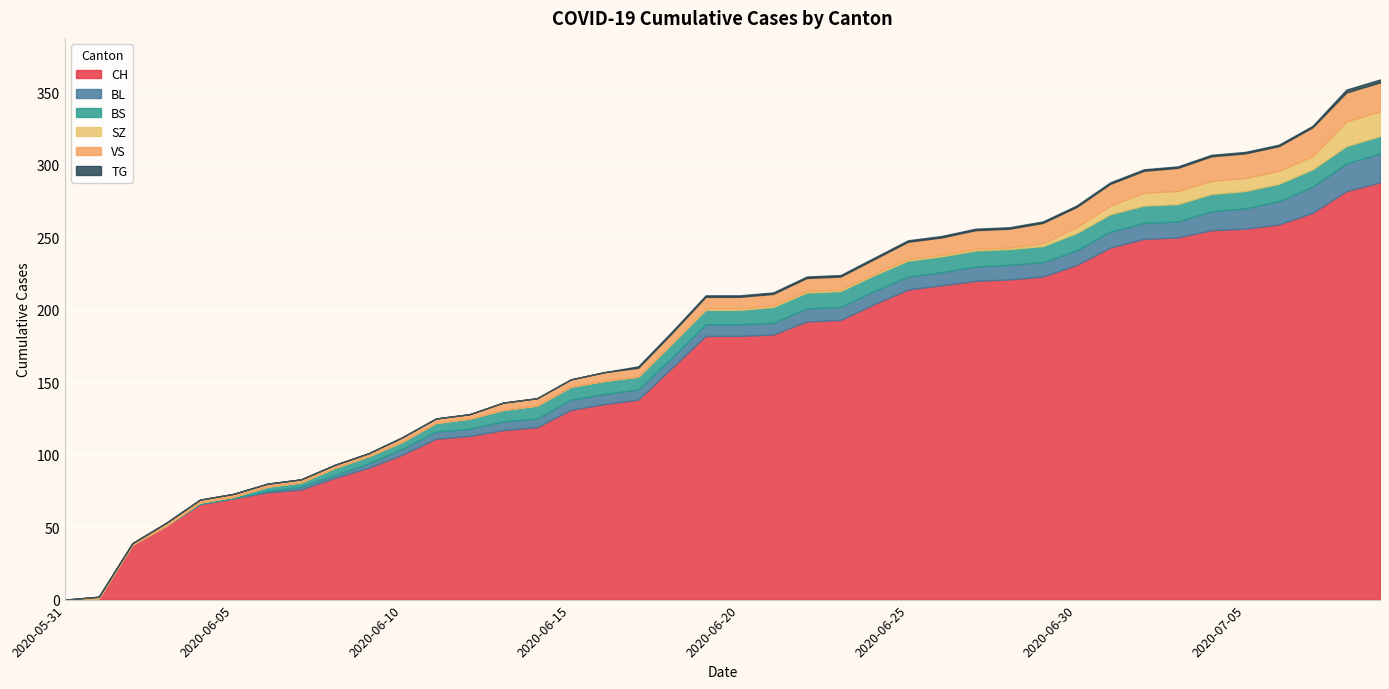

How many values in VS are above zero?

39